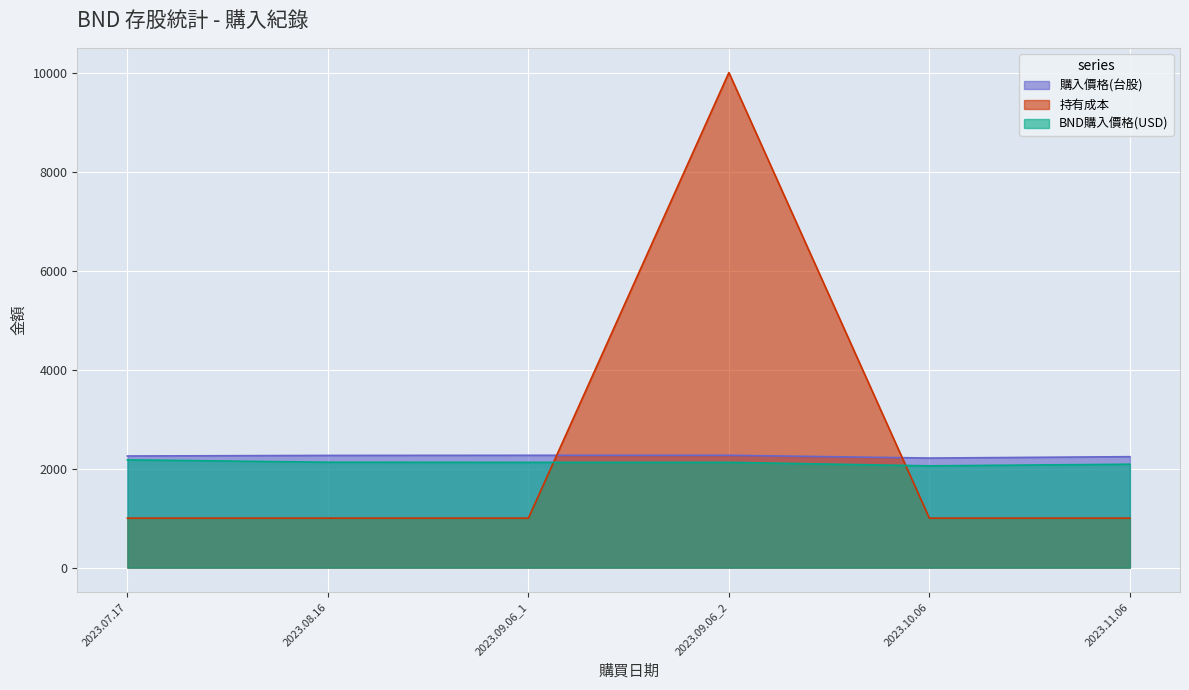

List the series in order of their overall mean, lowest first.

BND購入價格(USD), 購入價格(台股), 持有成本